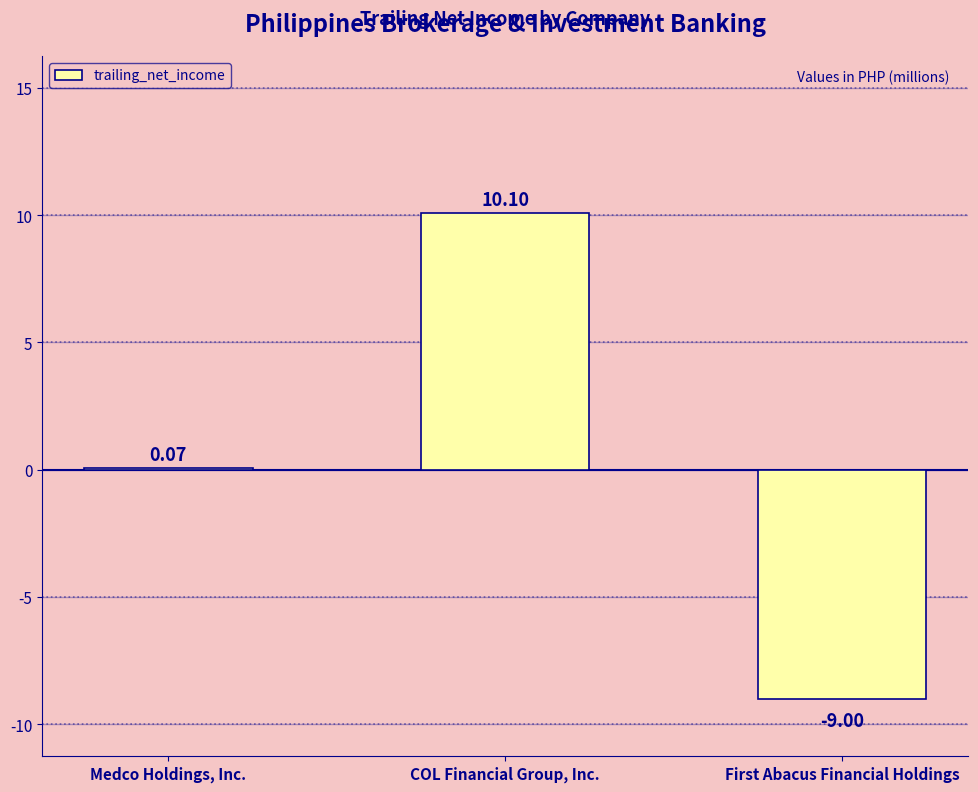

What is the change in value from Medco Holdings, Inc. to First Abacus Financial Holdings?

-9.1